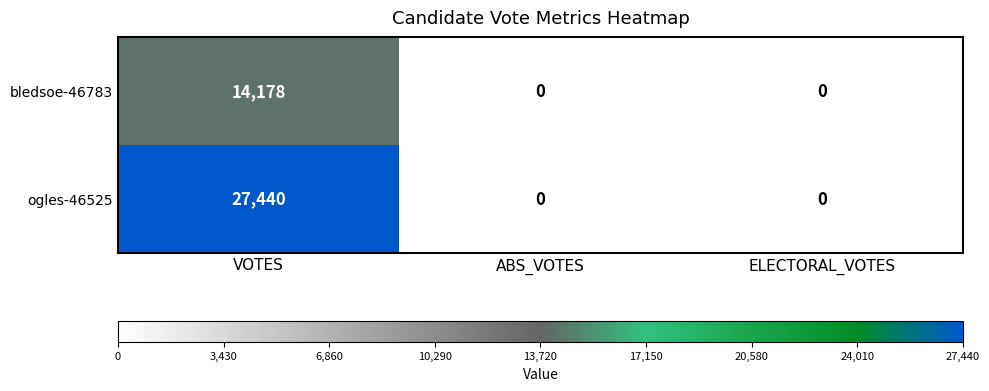

List the series in order of their peak value, highest first.

ogles-46525, bledsoe-46783